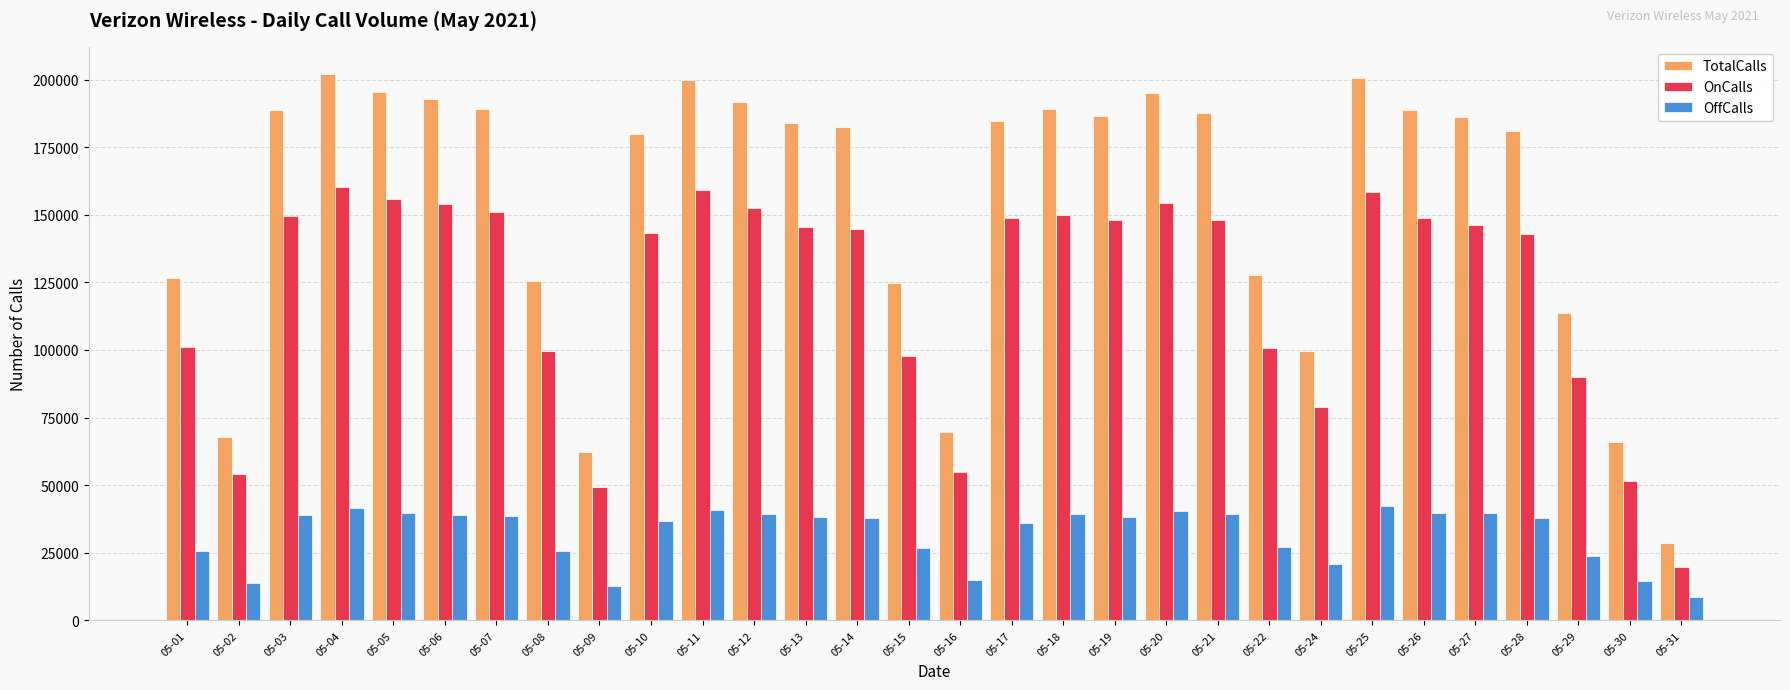

True or false: TotalCalls has a value of 112036 at 05-14.

False